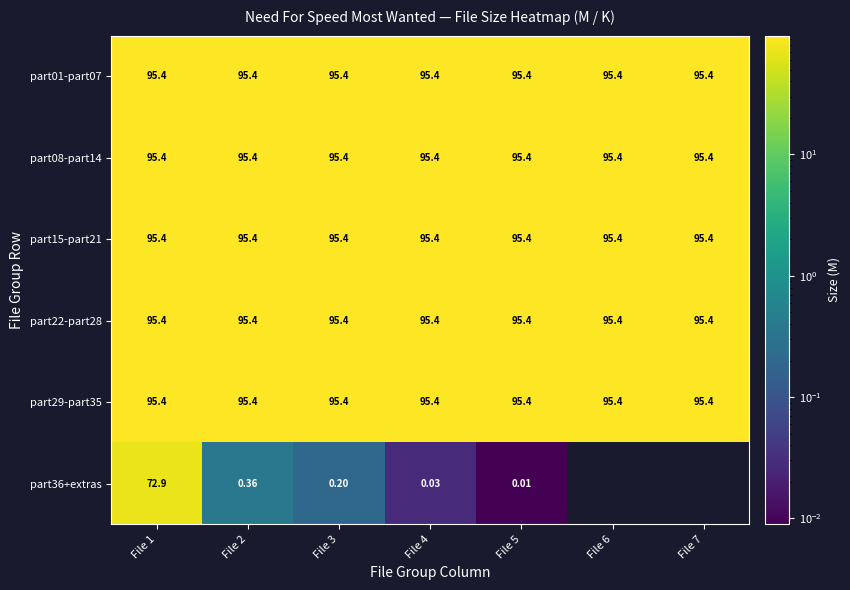

The value of part22-part28 at File 1 is 143.5. True or false?

False